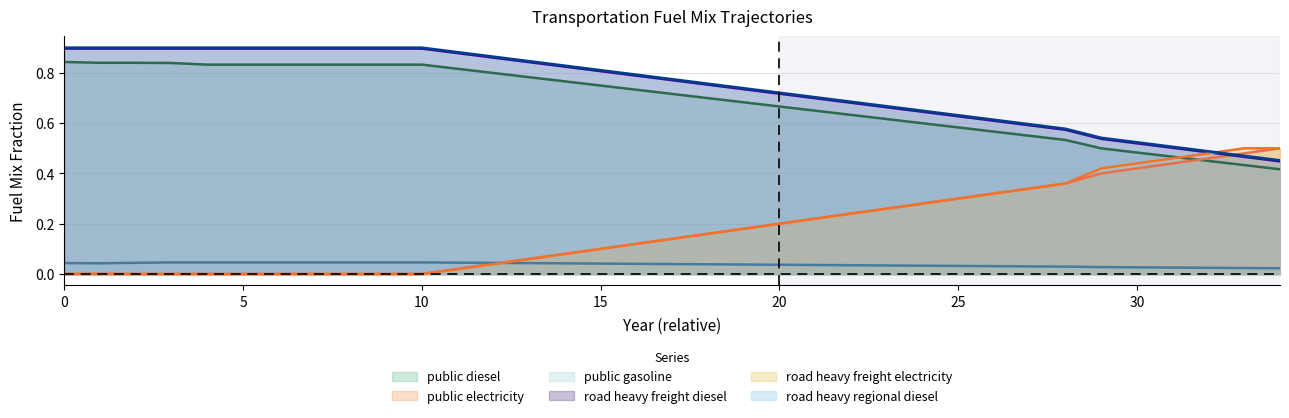

True or false: frac_trns_fuelmix_public_gasoline and frac_trns_fuelmix_road_heavy_freight_diesel intersect in this chart.

False